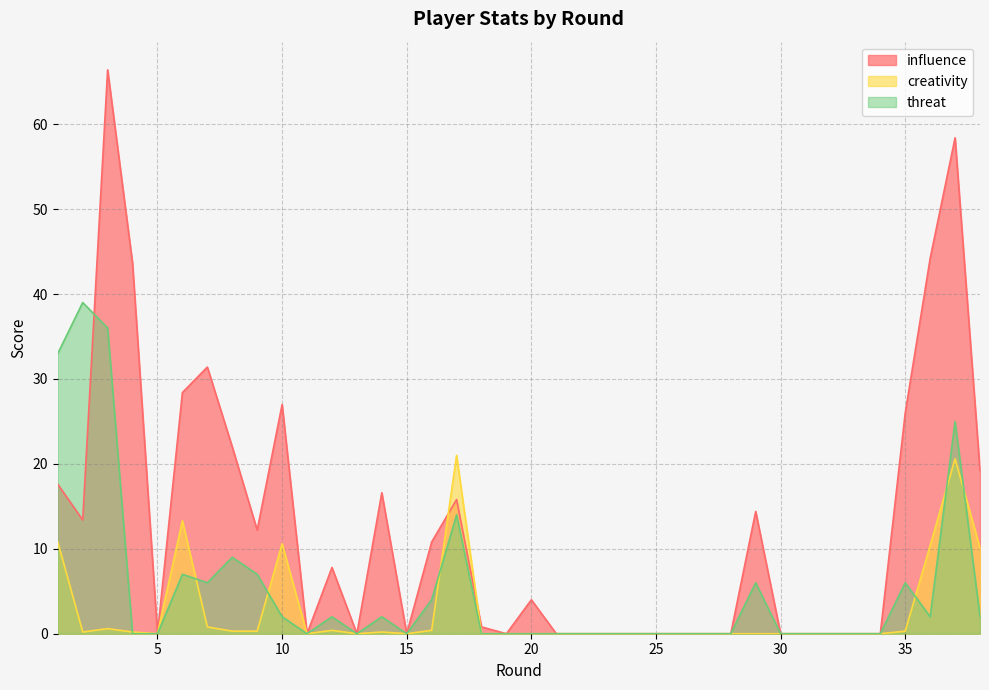

Reading left to right, extract all data points from this chart.

influence: 1=17.6	2=13.4	3=66.4	4=43.6	5=0.0	6=28.4	7=31.4	8=22.0	9=12.2	10=27.0	11=0.0	12=7.8	13=0.0	14=16.6	15=0.0	16=10.8	17=15.8	18=0.8	19=0.0	20=4.0	21=0.0	22=0.0	23=0.0	24=0.0	25=0.0	26=0.0	27=0.0	28=0.0	29=14.4	30=0.0	31=0.0	32=0.0	33=0.0	34=0.0	35=26.0	36=44.2	37=58.4	38=19.2
creativity: 1=10.8	2=0.2	3=0.6	4=0.2	5=0.0	6=13.3	7=0.8	8=0.3	9=0.3	10=10.6	11=0.0	12=0.4	13=0.0	14=0.2	15=0.0	16=0.4	17=21.0	18=0.0	19=0.0	20=0.0	21=0.0	22=0.0	23=0.0	24=0.0	25=0.0	26=0.0	27=0.0	28=0.0	29=0.0	30=0.0	31=0.0	32=0.0	33=0.0	34=0.0	35=0.3	36=10.4	37=20.6	38=10.1
threat: 1=33.0	2=39.0	3=36.0	4=0.0	5=0.0	6=7.0	7=6.0	8=9.0	9=7.0	10=2.0	11=0.0	12=2.0	13=0.0	14=2.0	15=0.0	16=4.0	17=14.0	18=0.0	19=0.0	20=0.0	21=0.0	22=0.0	23=0.0	24=0.0	25=0.0	26=0.0	27=0.0	28=0.0	29=6.0	30=0.0	31=0.0	32=0.0	33=0.0	34=0.0	35=6.0	36=2.0	37=25.0	38=2.0